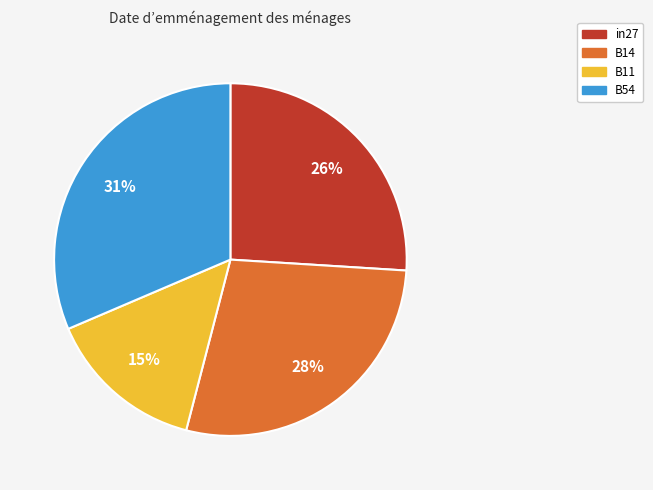

To the nearest percent, what is the average slice percentage?

25%